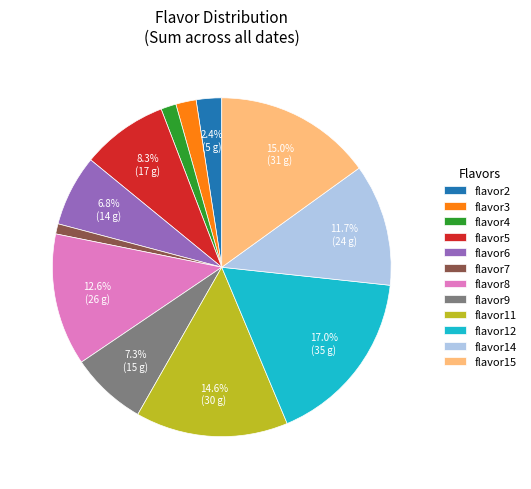

To the nearest percent, what is the combined percentage of flavor7 and flavor2?

3%